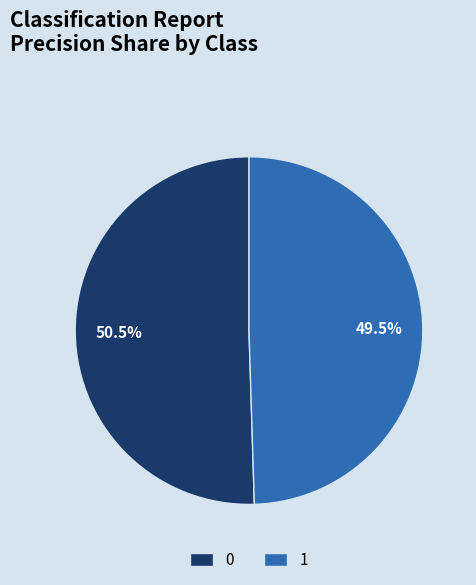

Does any single category account for the majority?

Yes